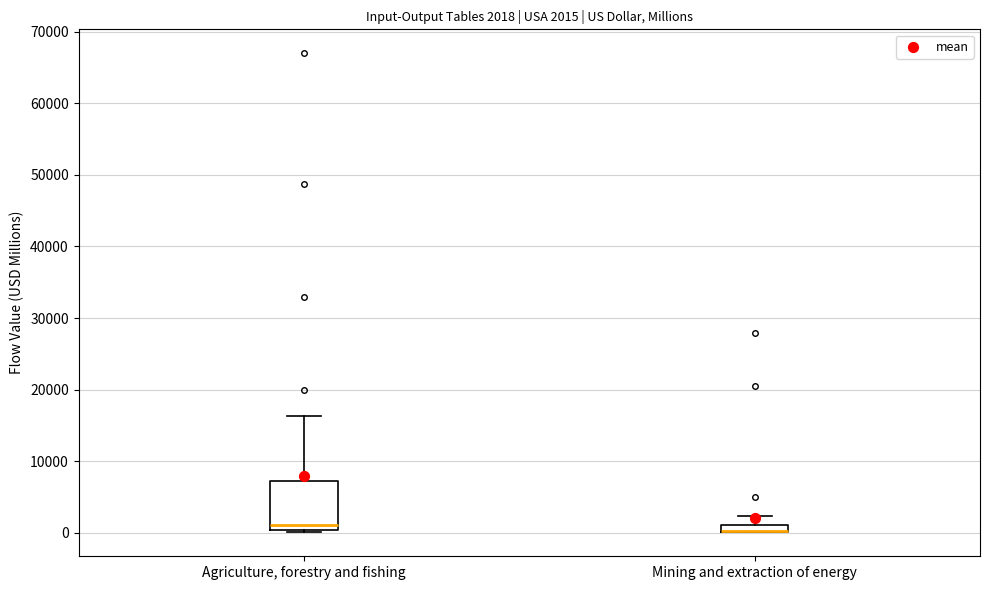

Comparing the boxes themselves (not the whiskers), which one is the tallest?

Agriculture, forestry and fishing